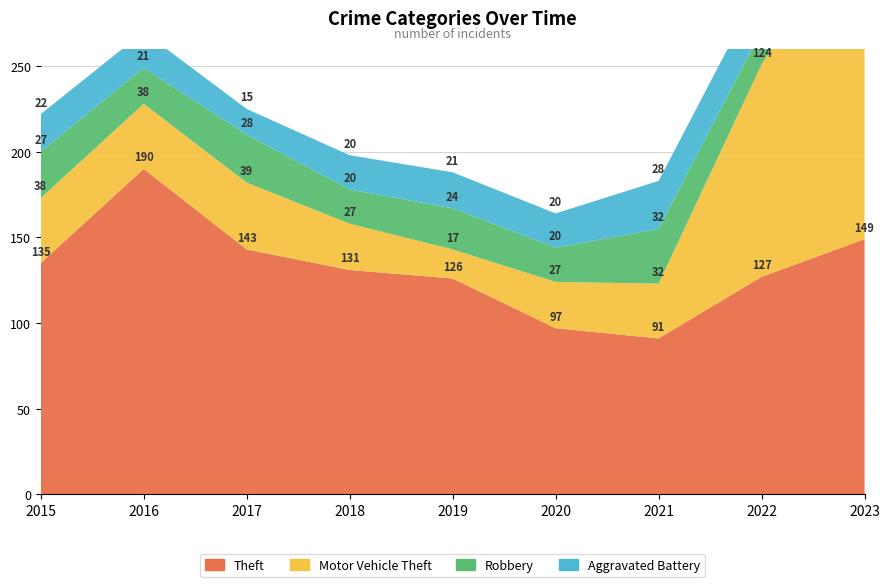

Reading left to right, list all the values displayed in this chart.

Theft: 135	190	143	131	126	97	91	127	149
Motor Vehicle Theft: 38	38	39	27	17	27	32	124	198
Robbery: 27	21	28	20	24	20	32	20	38
Aggravated Battery: 22	21	15	20	21	20	28	27	26